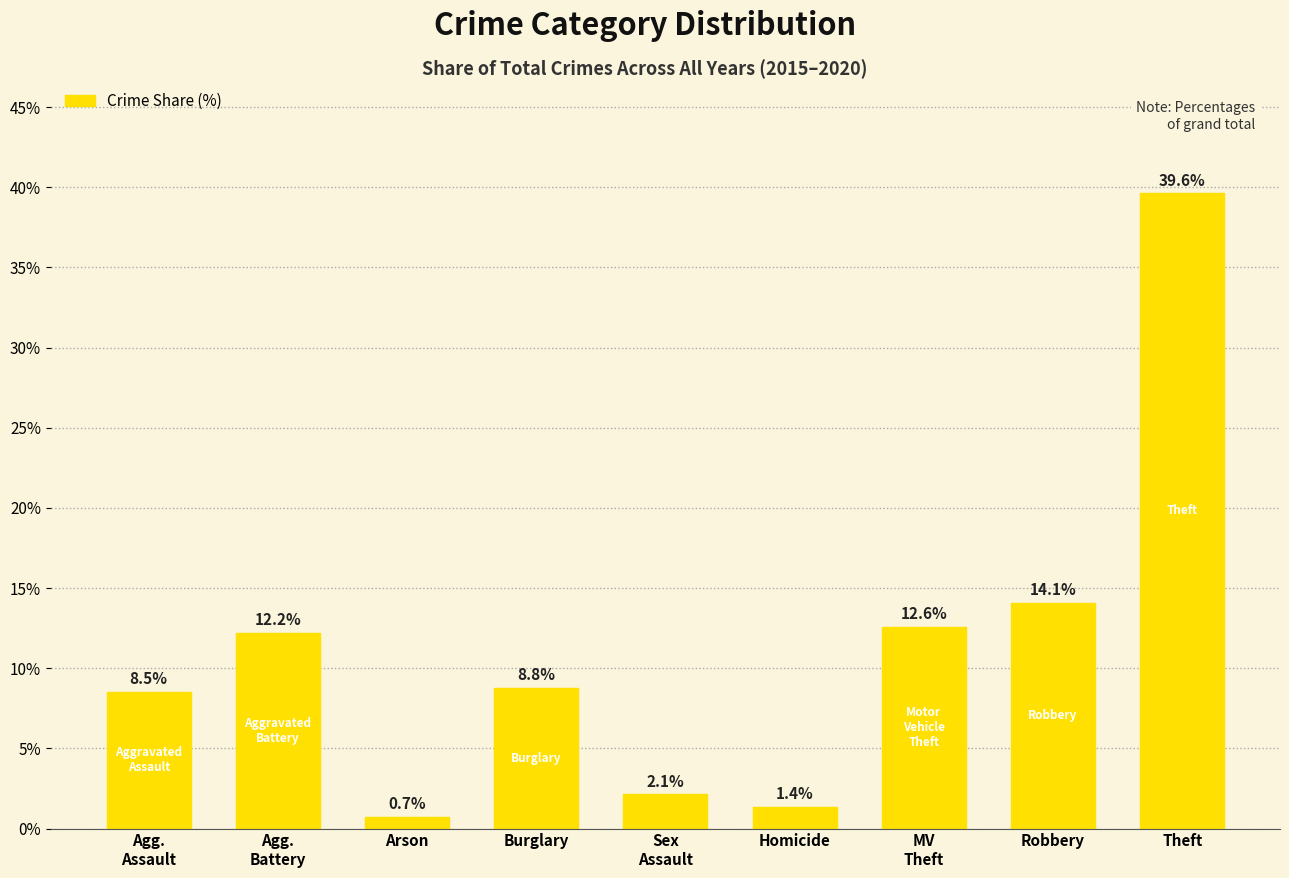

What is the difference between the maximum and minimum values?

38.9